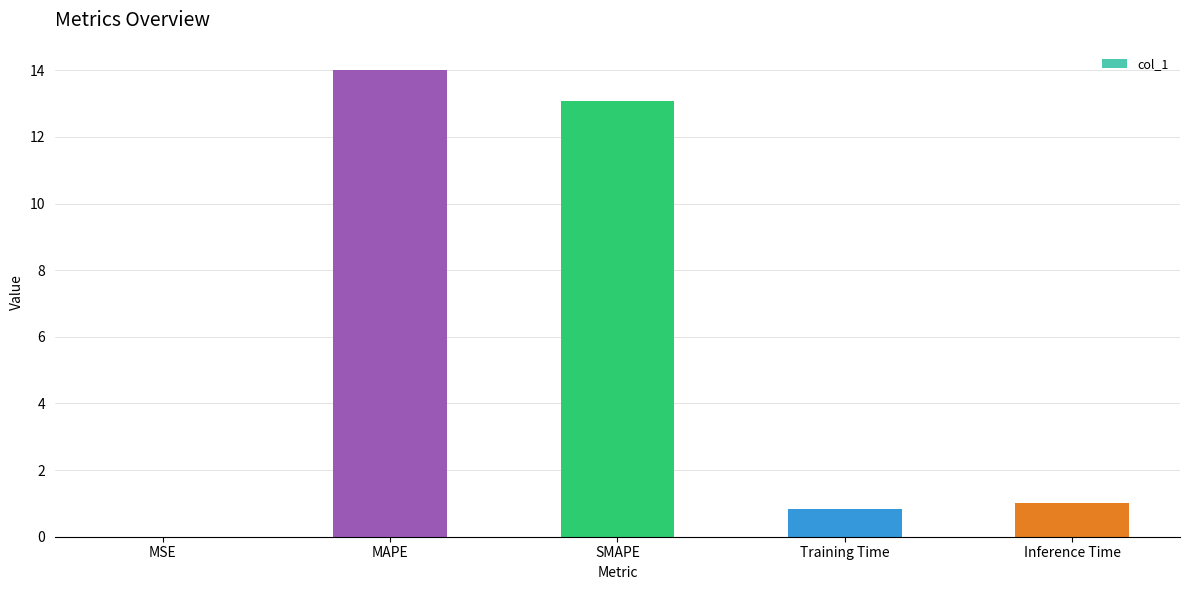

Between MSE and Training Time, which is larger?

Training Time